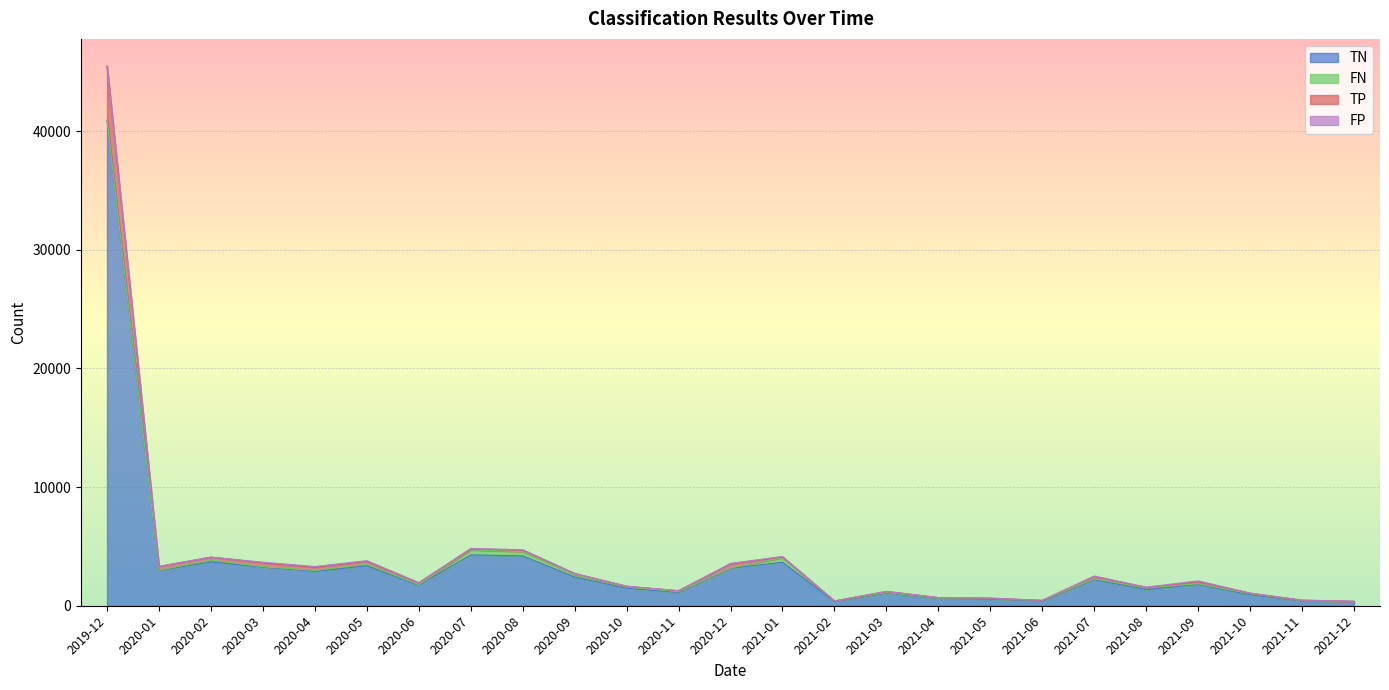

Where does the TN series first go above 1788?

2019-12